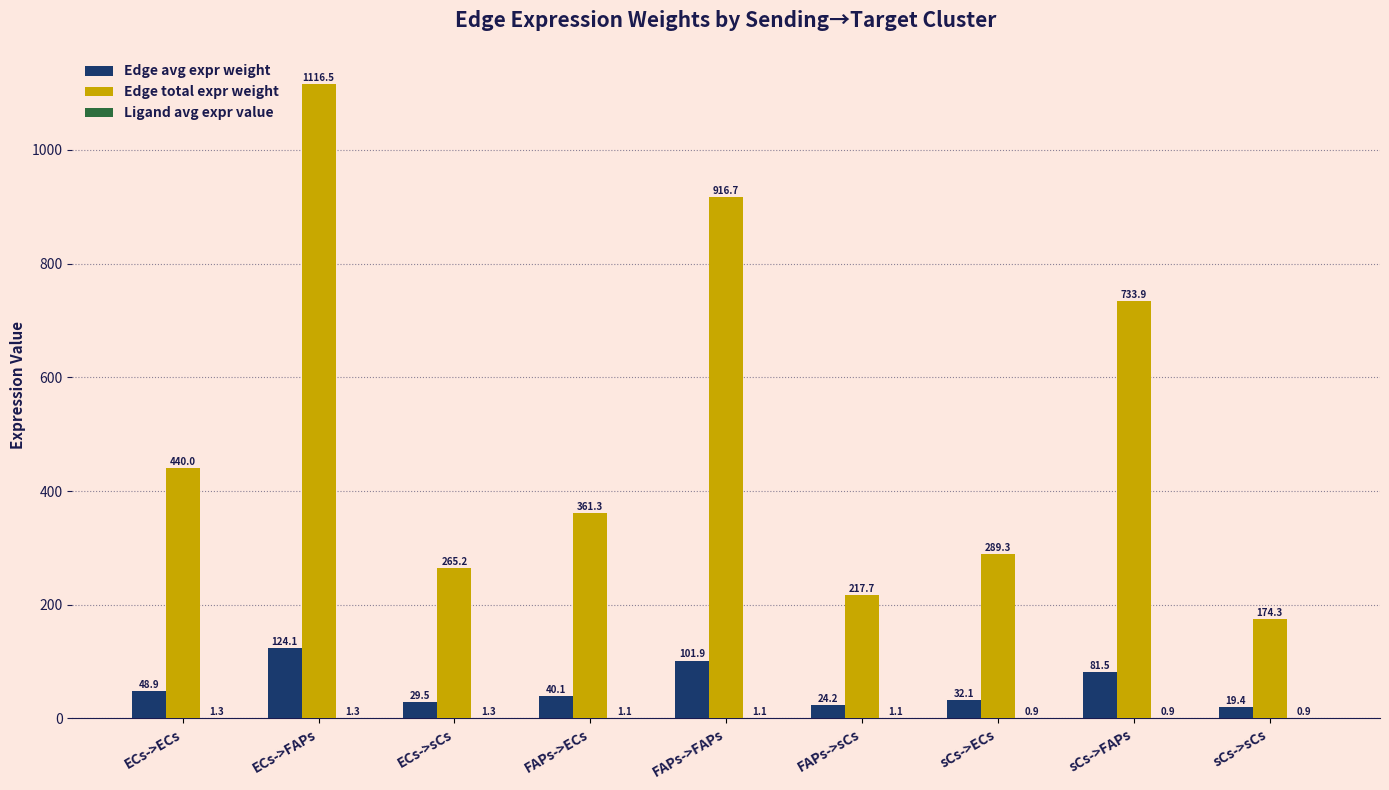

What is the sum of the Edge avg expr weight values at sCs->FAPs and ECs->sCs?

111.0